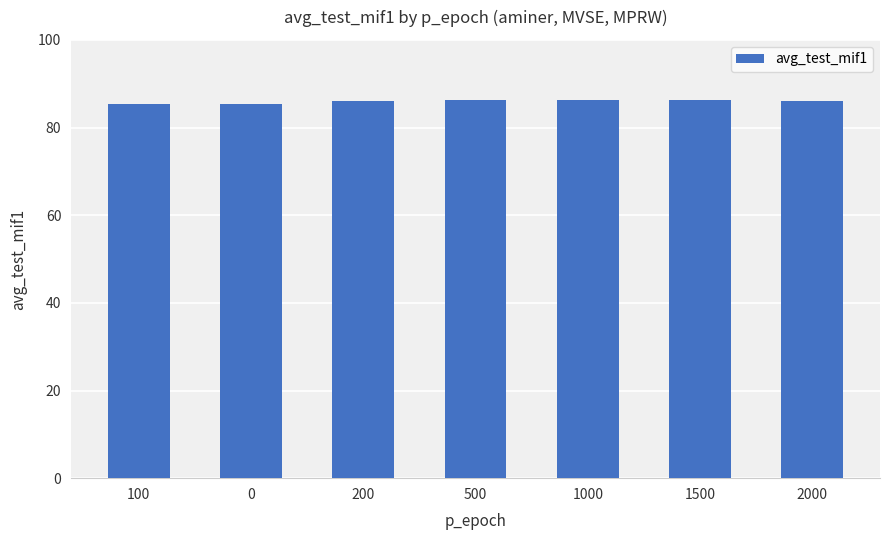

What is the smallest value displayed?

85.4